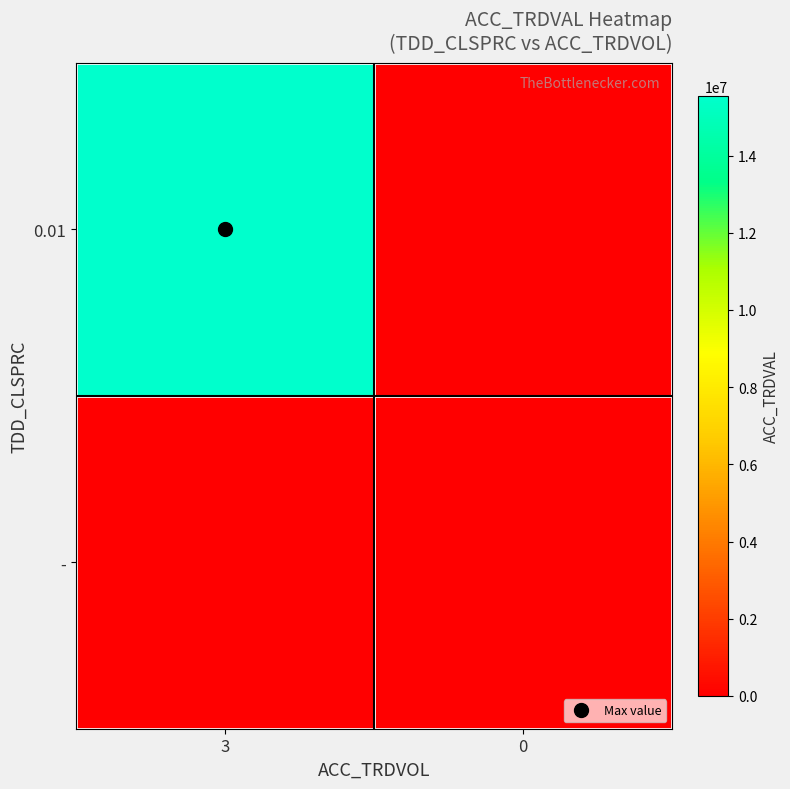

Which series has the largest range (max minus min)?

0.01